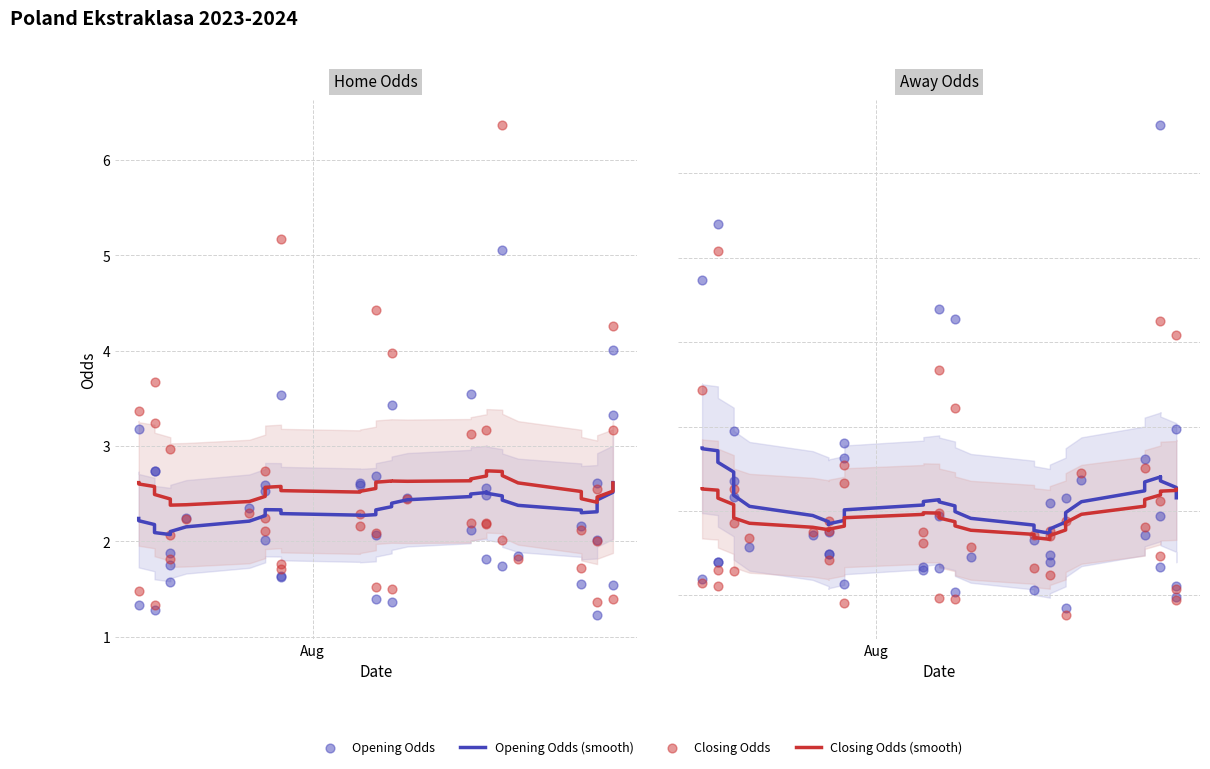

Which series reaches the maximum Y coordinate?

Opening Odds (scatter)